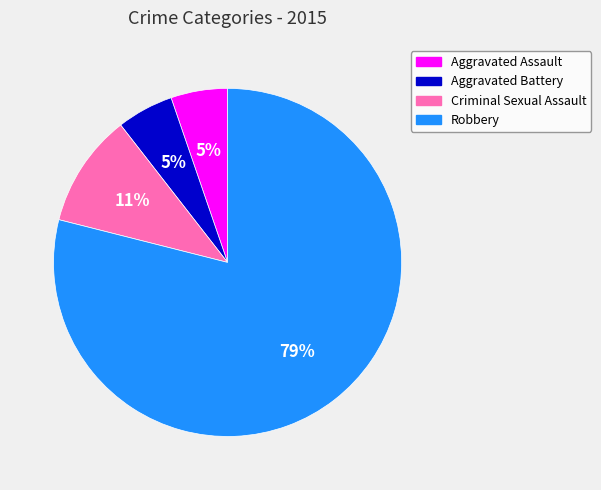

Count the number of slices in the pie.

4